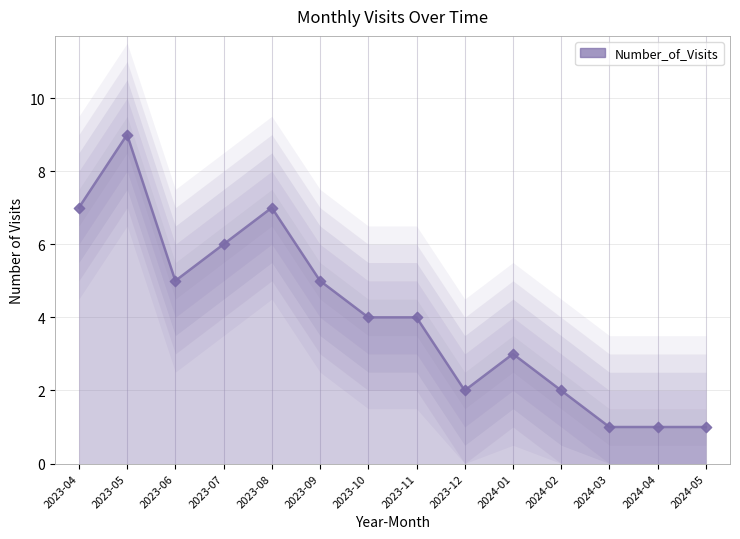

Which has a higher value, 2024-05 or 2024-01?

2024-01